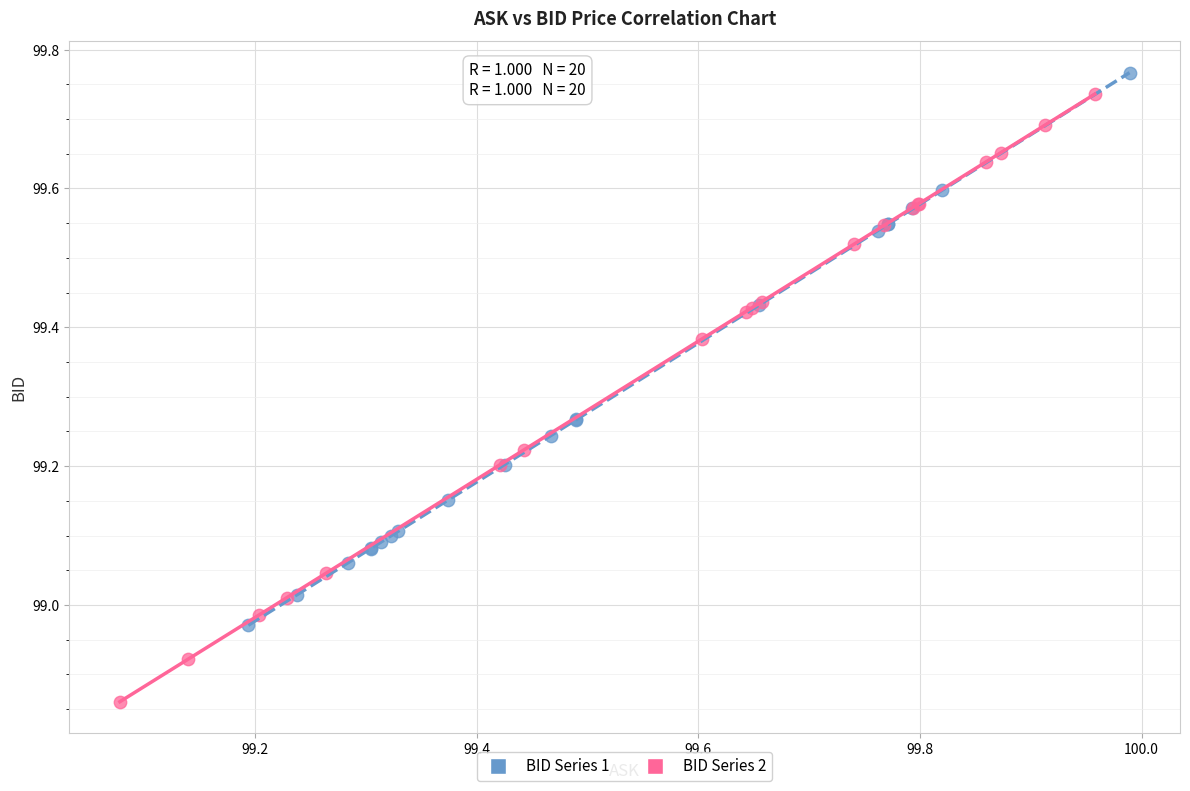

Which series contains the lowest Y value?

BID Series 2